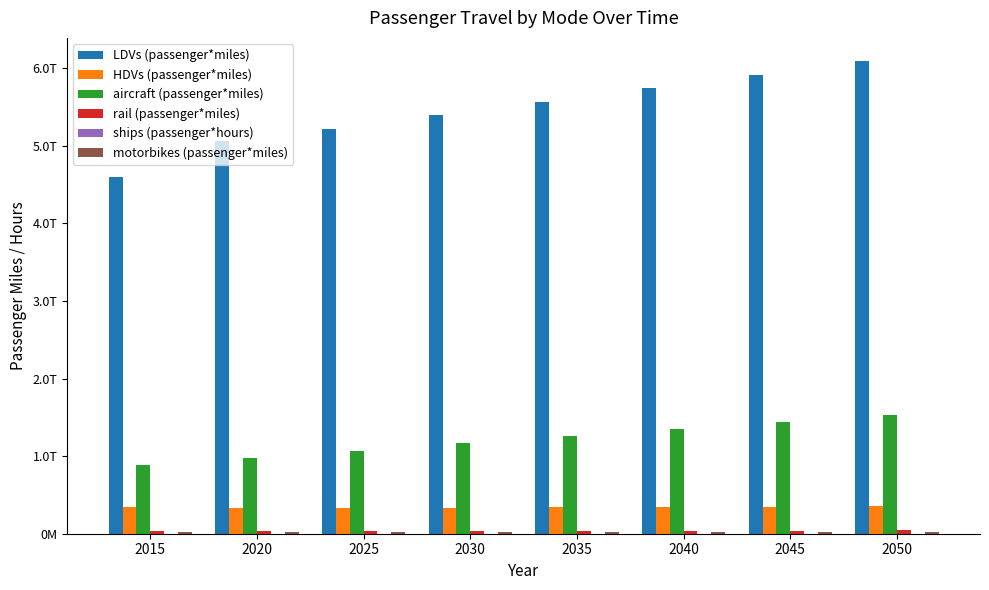

Which series changed the most between 2040 and 2050?

LDVs (passenger*miles)